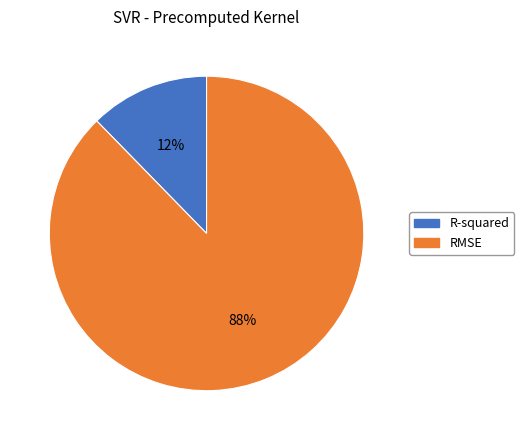

Does any single category account for the majority?

Yes